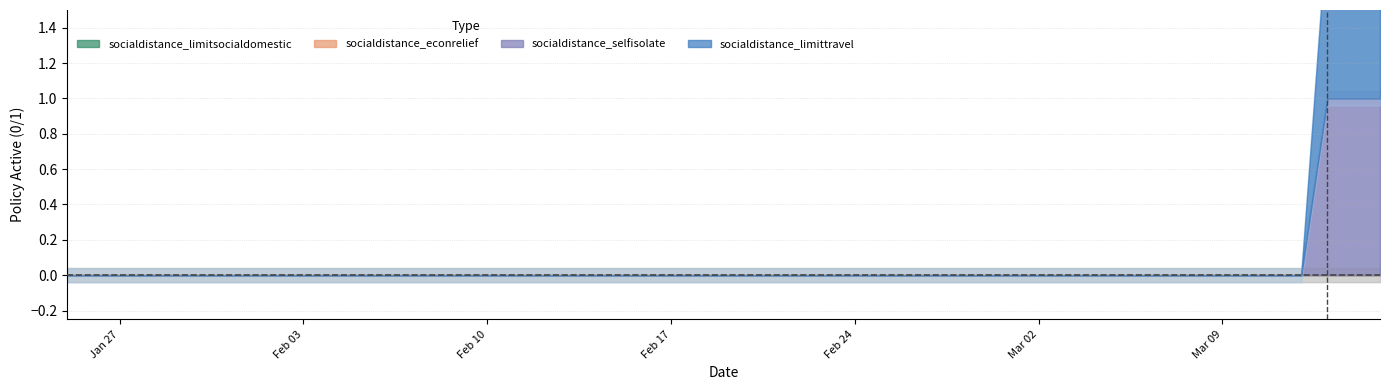

True or false: socialdistance_econrelief has more than 2 interior local peaks.

False